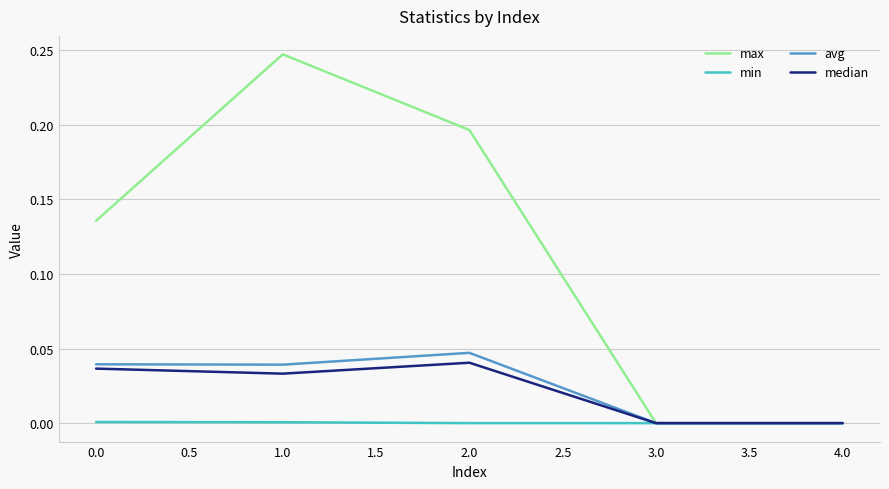

Which category has the highest value across all series?

1.0